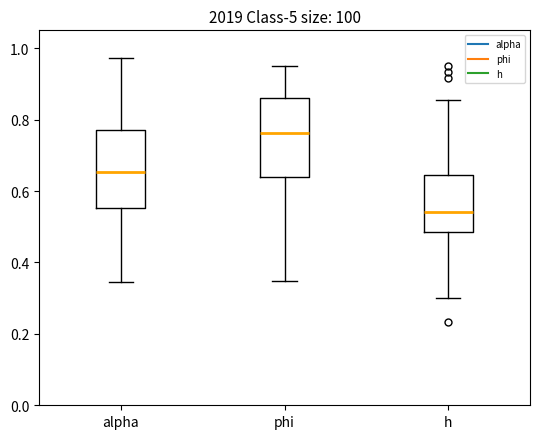

Which box's median line is the highest?

phi